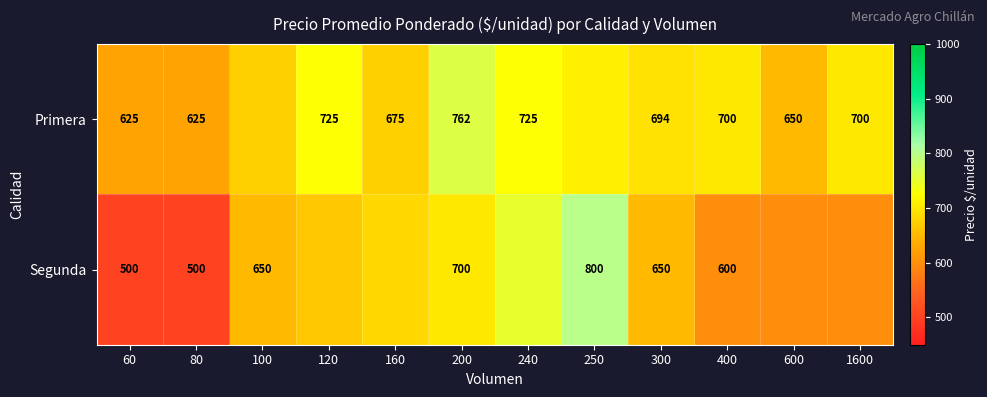

At which category does the chart reach its peak across all series?

250